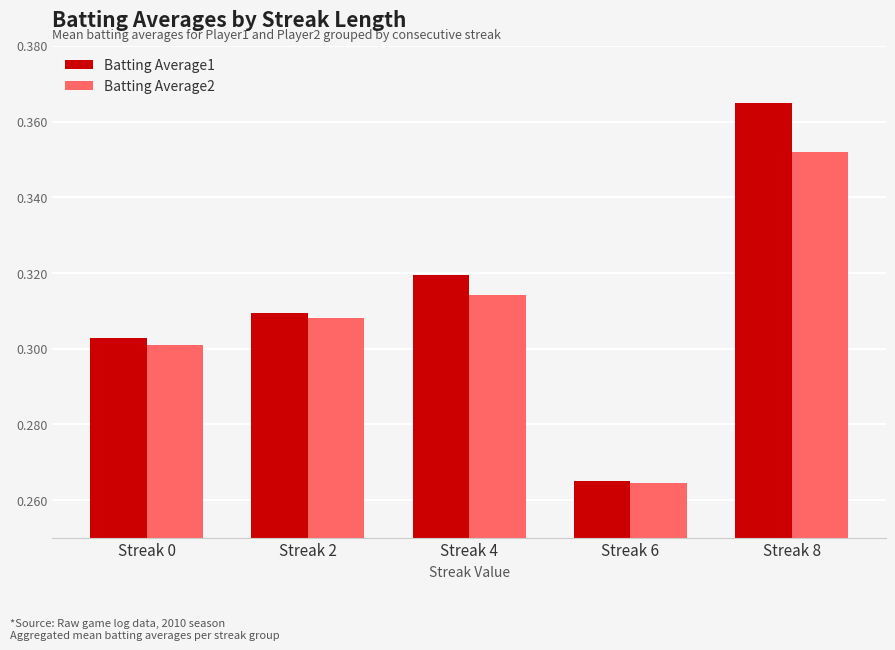

True or false: Batting Average1 has a value of 0.3 at Streak 0.

True